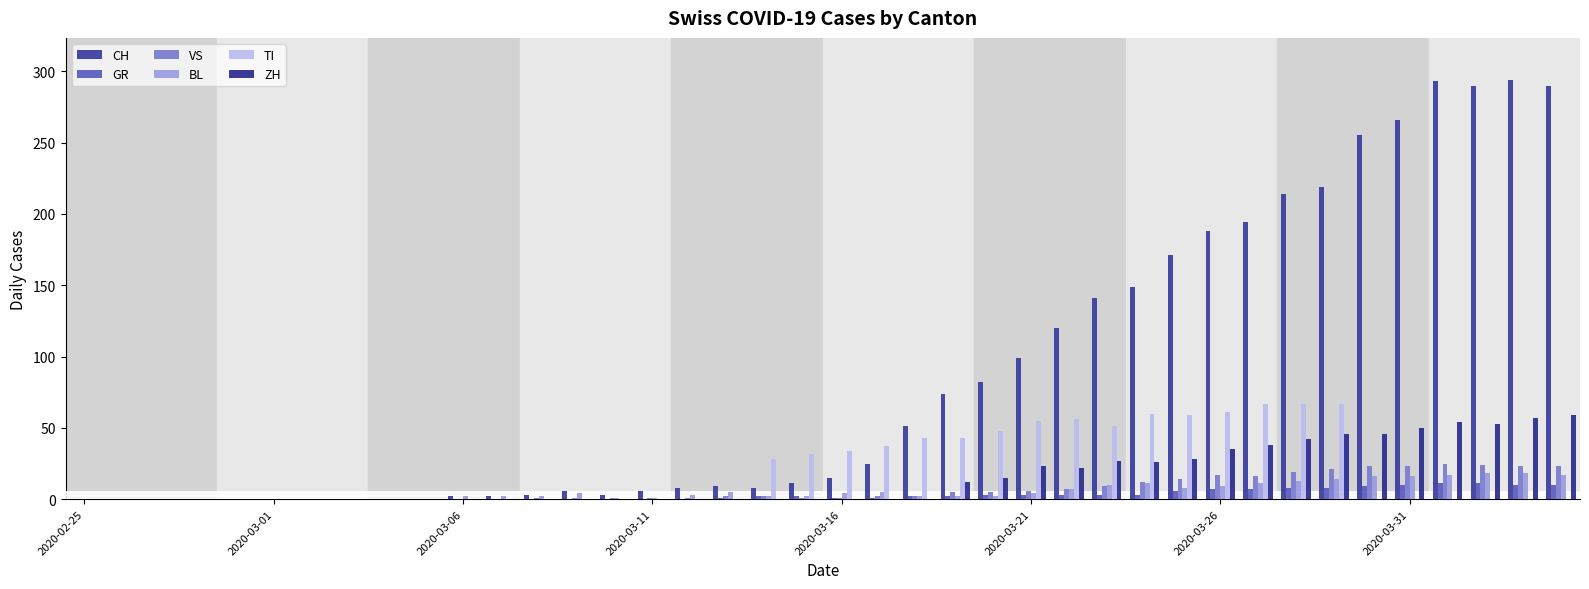

At which label does CH reach its minimum?

2020-02-25